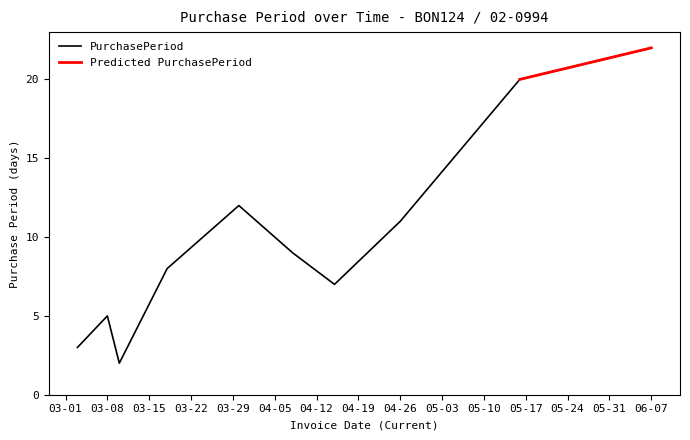

What is the sum of all values?

99